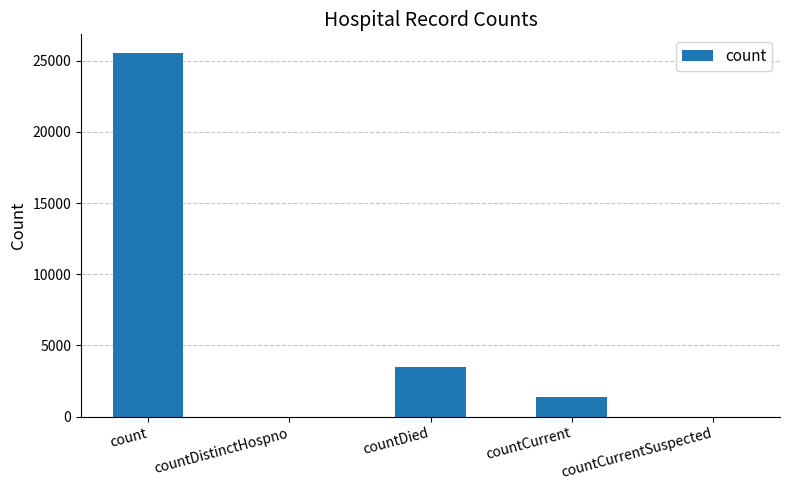

The chart shows a value of 14943 at count. True or false?

False